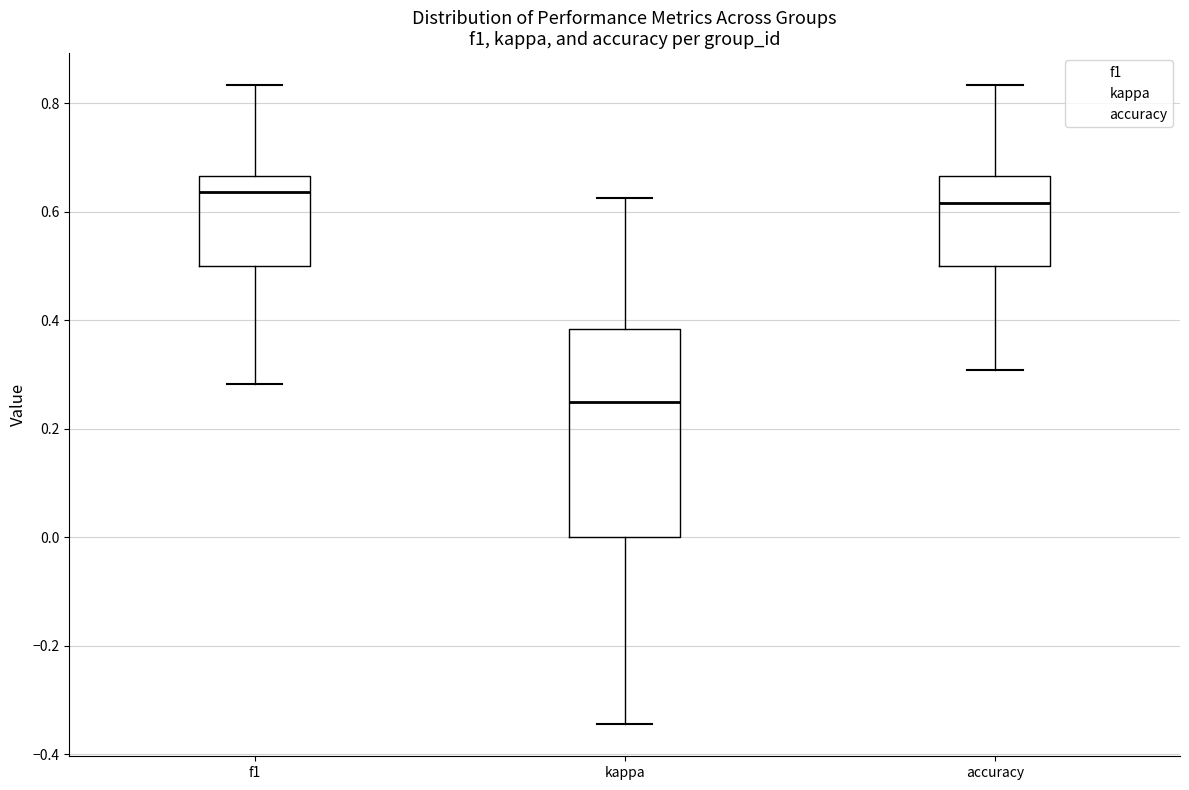

Which box's median line is the highest?

f1